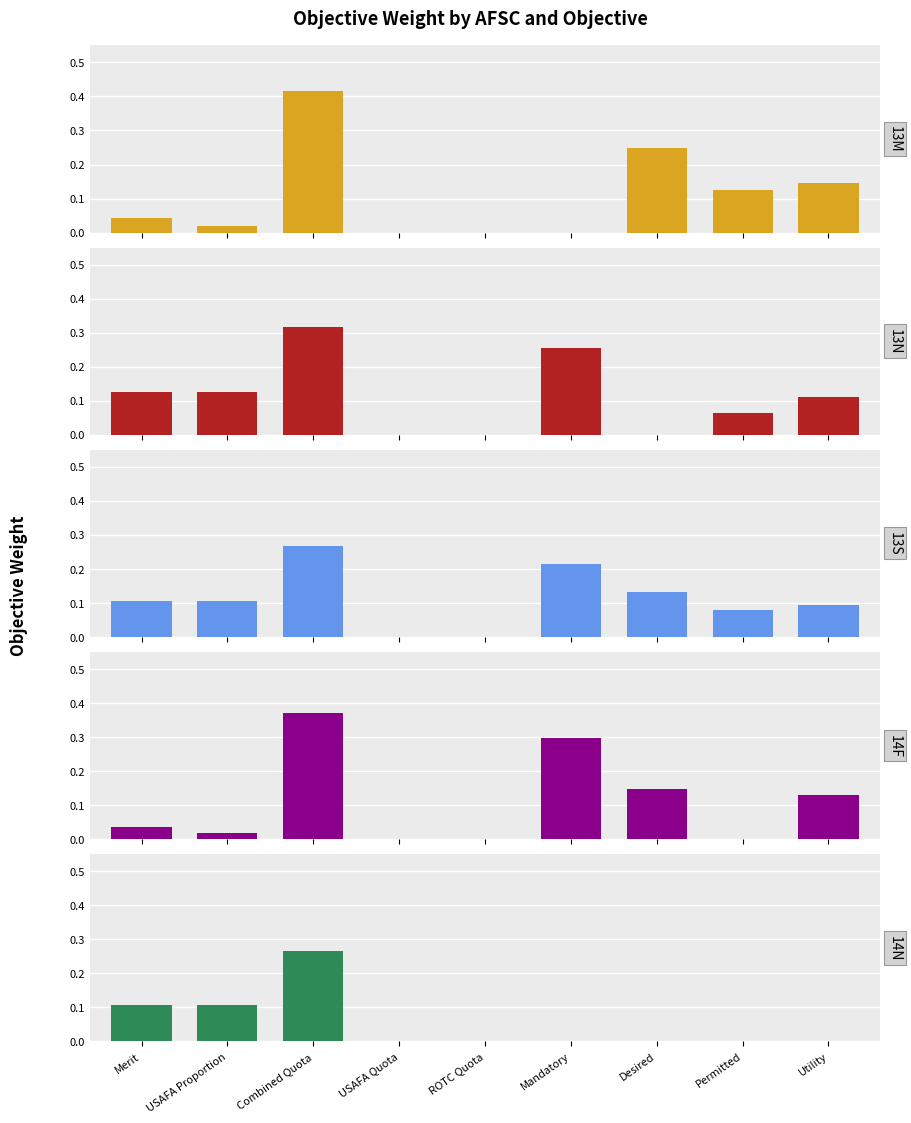

At how many categories does at least one series exceed 0?

7